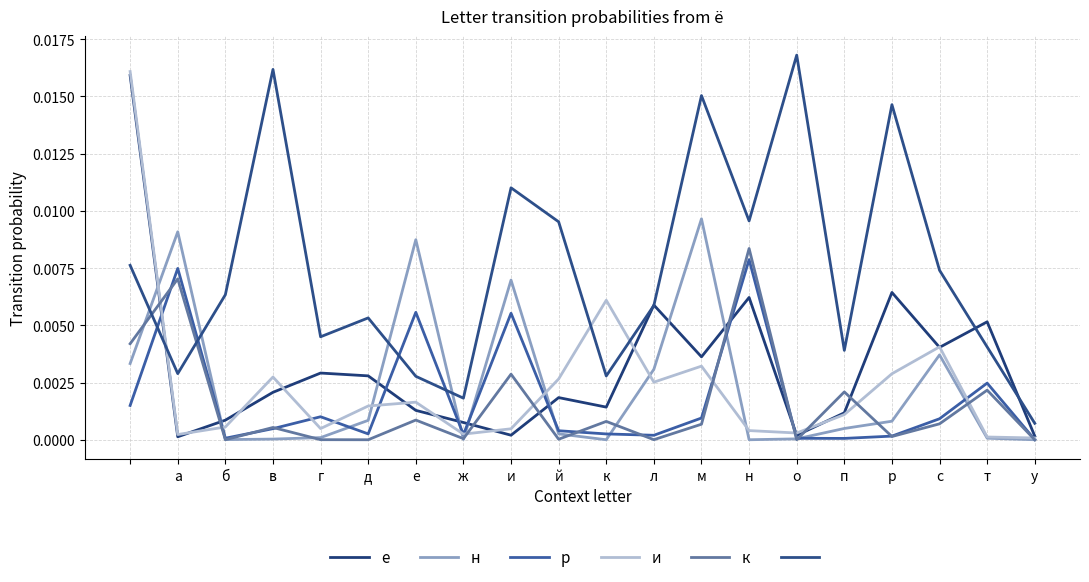

Is this an area chart (filled region under the line)?

No